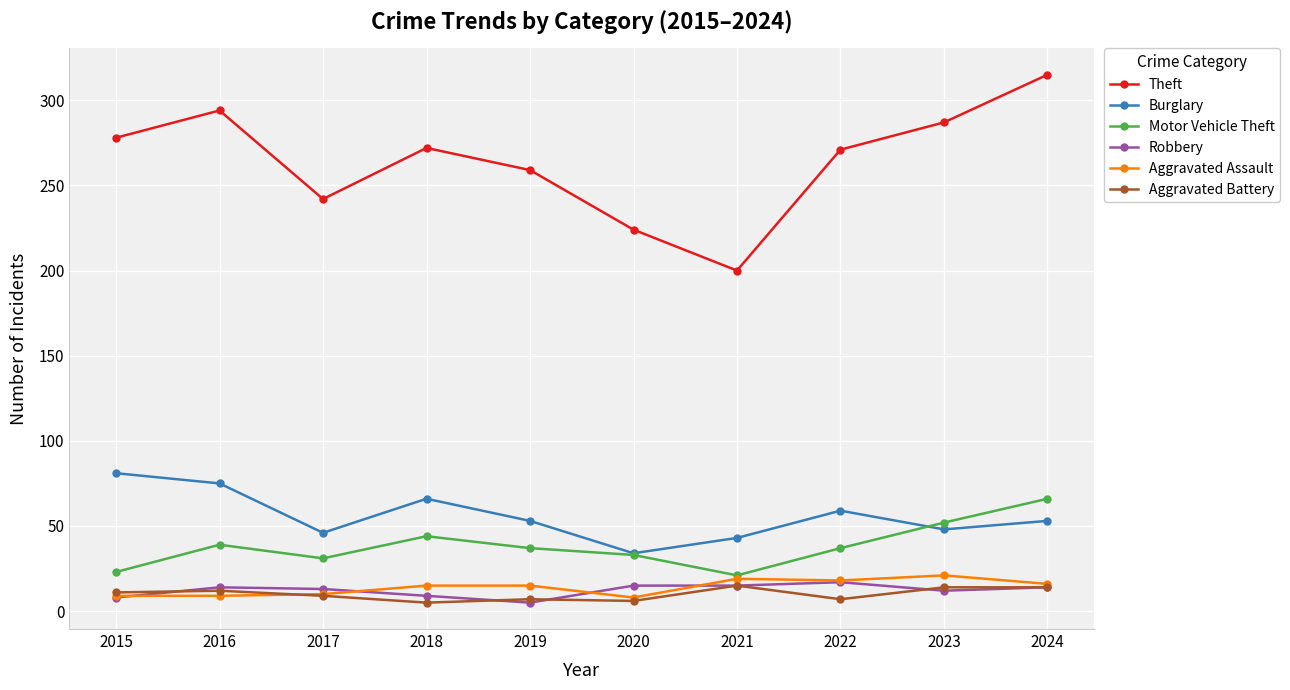

What is the average value of the Robbery series?

12